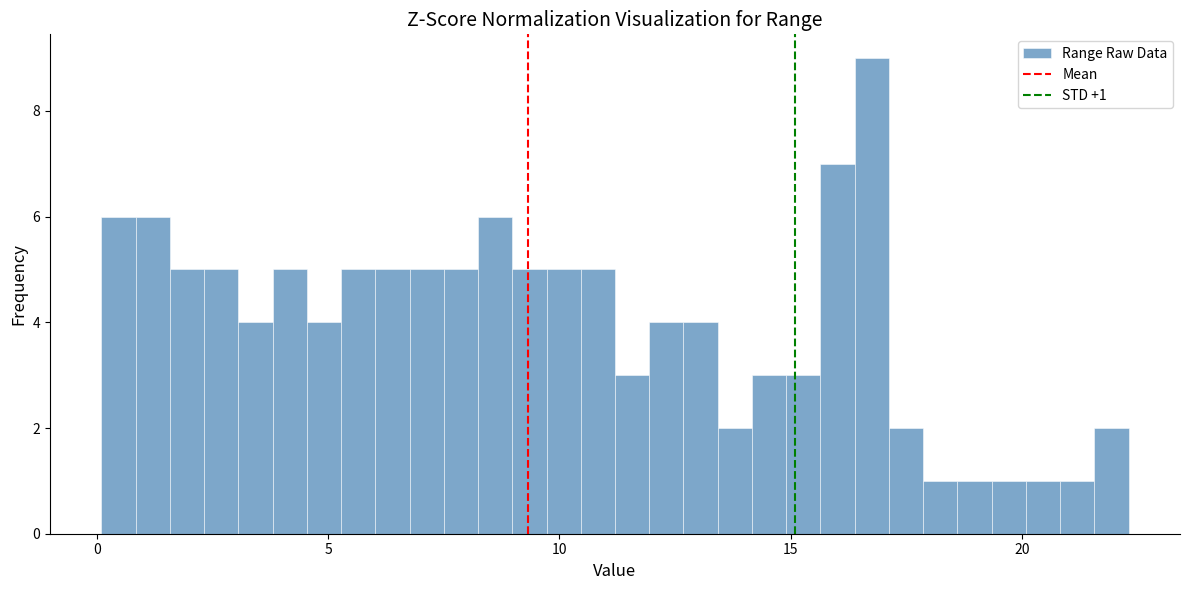

Read against the x-axis, roughly where is the centre of the tallest bar?

17.0